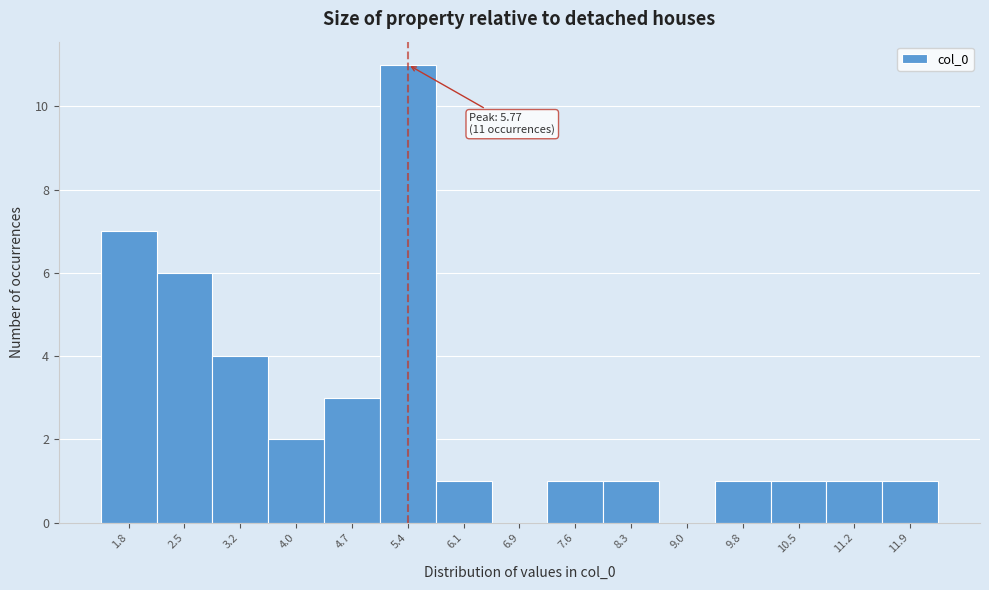

Reading left to right, extract all data points from this chart.

1.8=7	2.5=6	3.2=4	4.0=2	4.7=3	5.4=11	6.1=1	6.9=0	7.6=1	8.3=1	9.0=0	9.8=1	10.5=1	11.2=1	11.9=1